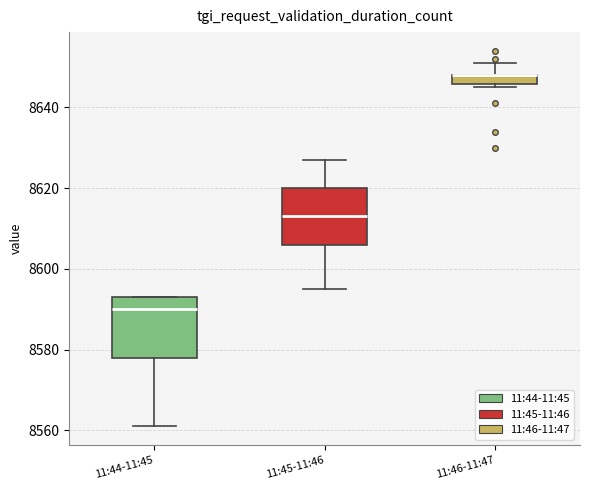

Where does the upper whisker of the box for 11:46-11:47 end on the y-axis? The values are not printed on the chart, so give them approximately, as read against the axis.

8652